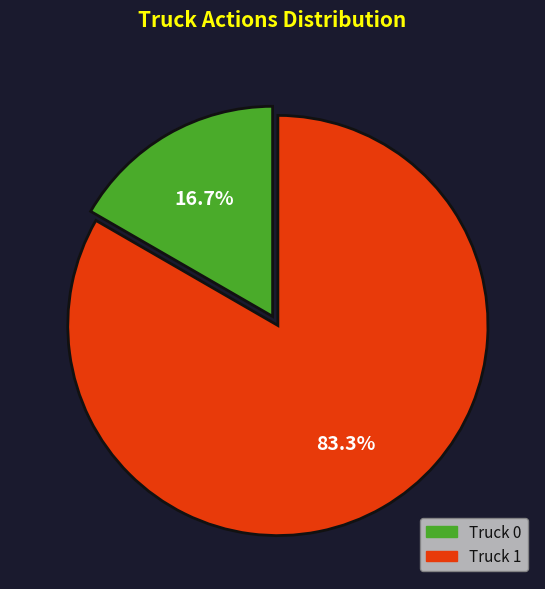

Does Truck 1 represent more than half of the total?

Yes